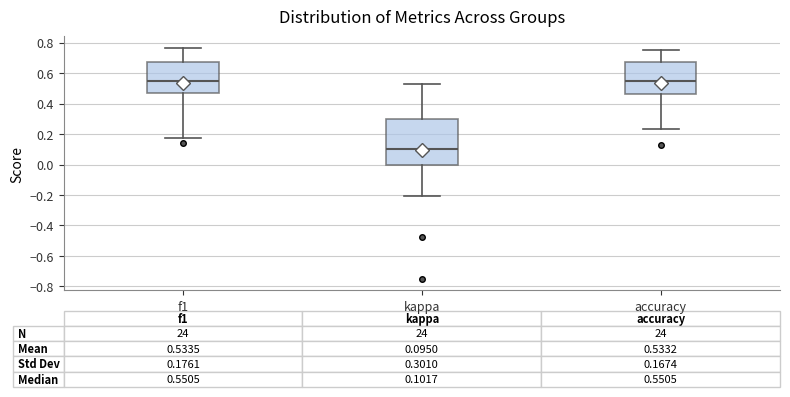

Comparing the boxes themselves (not the whiskers), which one is the tallest?

kappa